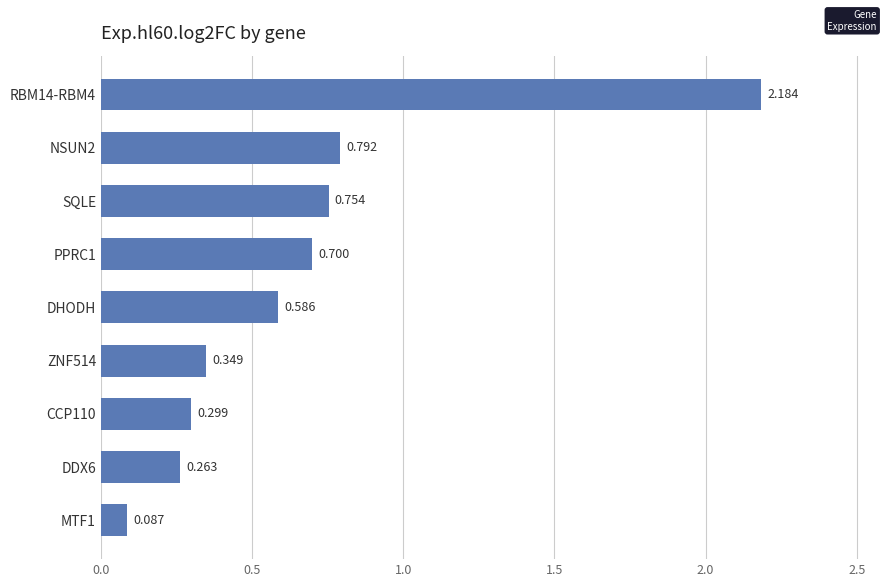

Rank the categories by value from lowest to highest.

MTF1, DDX6, CCP110, ZNF514, DHODH, PPRC1, SQLE, NSUN2, RBM14-RBM4